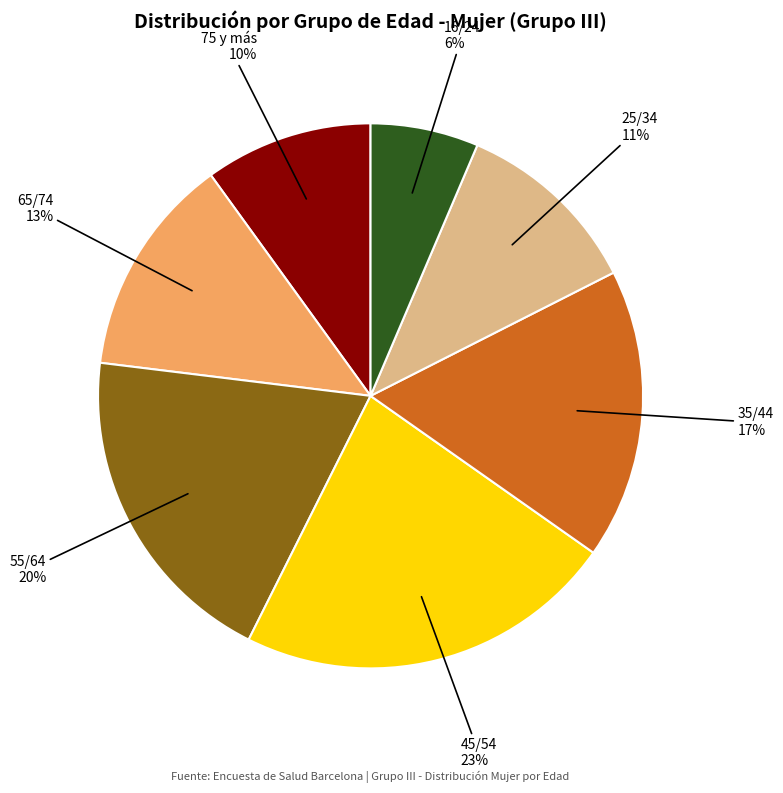

Do 25/34 and 45/54 together represent more than half of the pie?

No